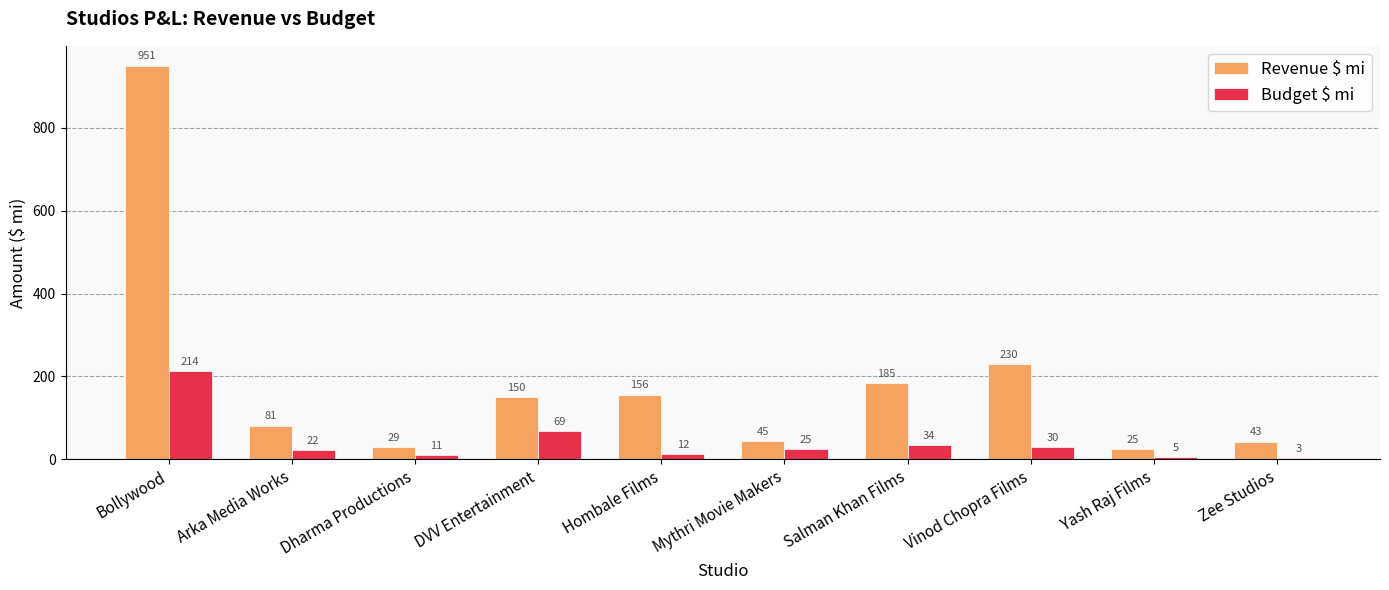

What is the maximum value for Revenue $ mi?

950.7